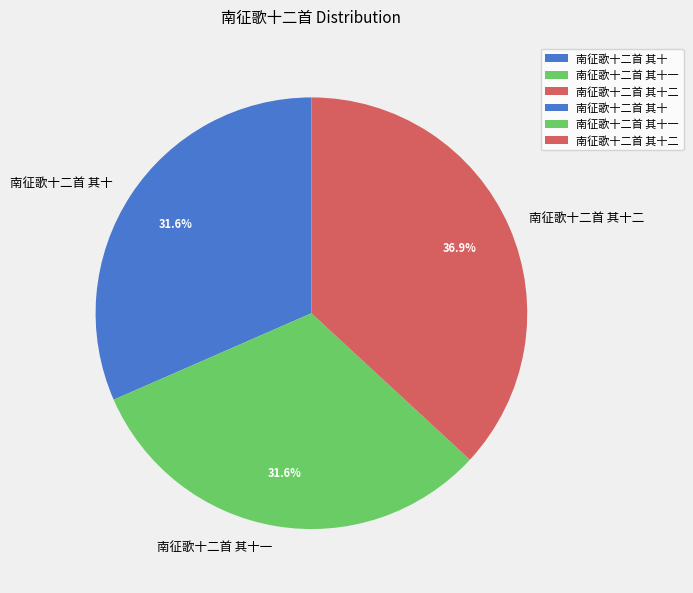

Which category has the biggest portion of the pie?

南征歌十二首 其十二